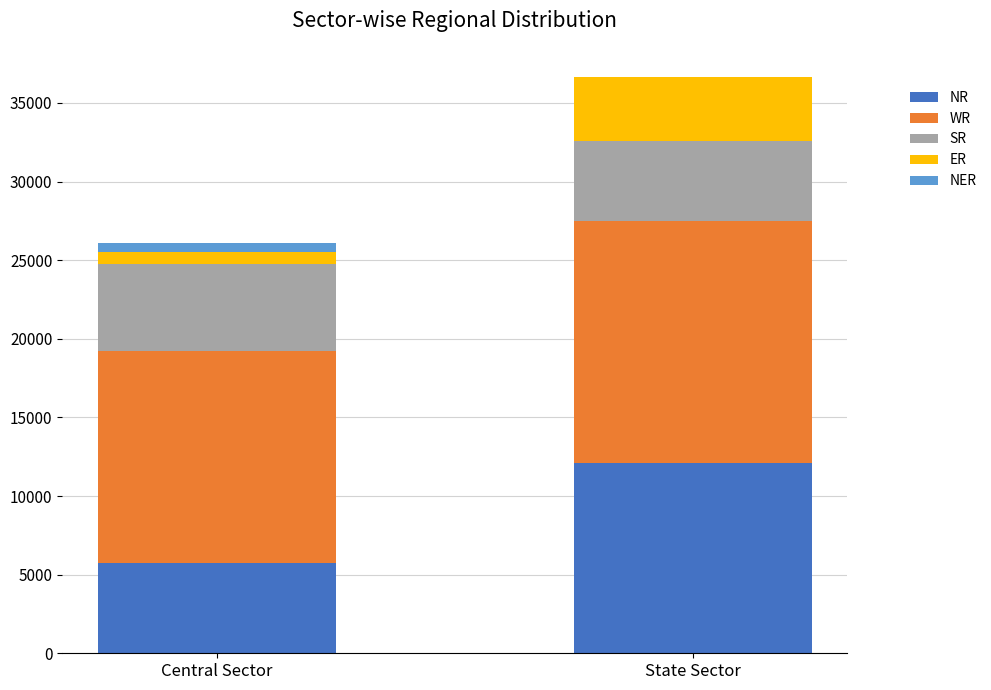

At which category is the sum across all series the highest?

State Sector